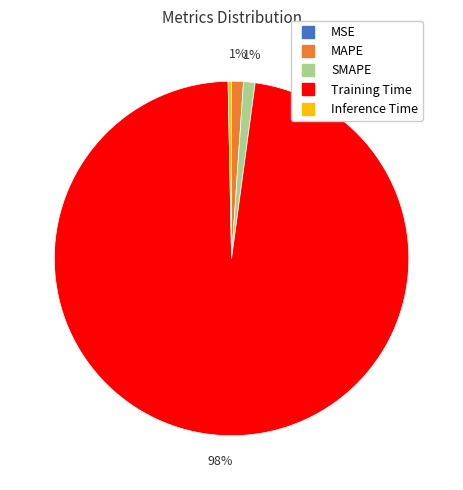

True or false: MAPE accounts for 11% of the total.

False